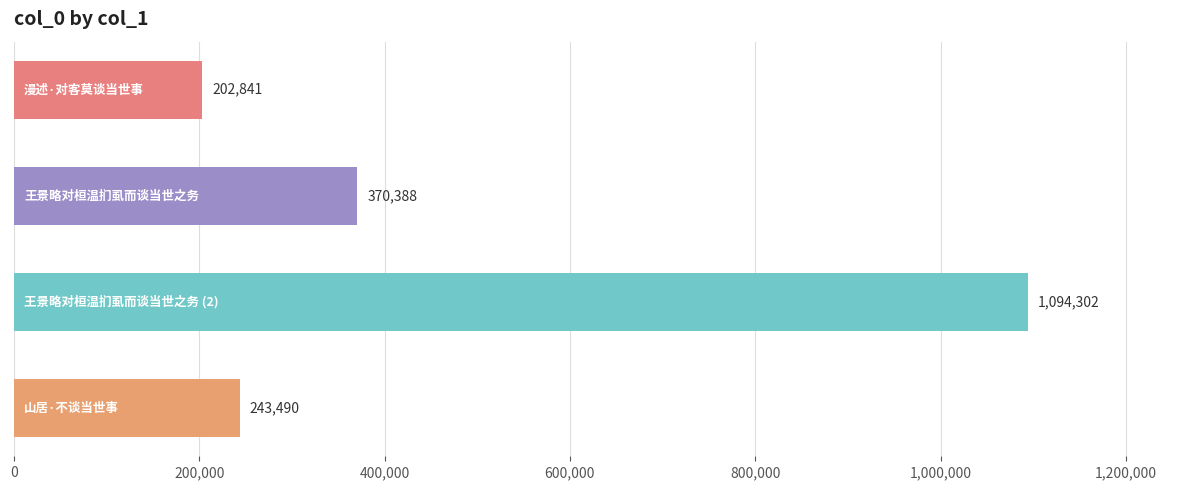

What is the difference between the maximum and second lowest values?

850812